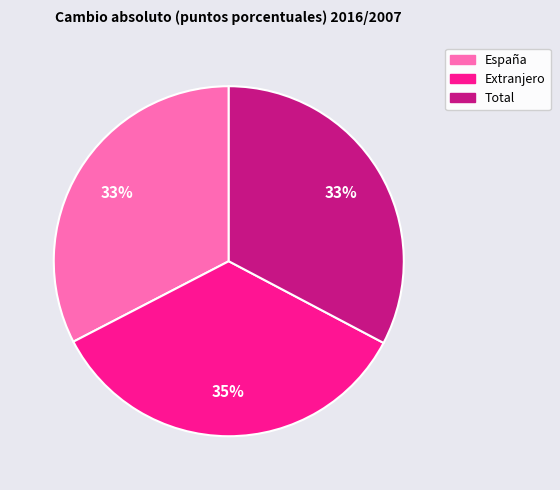

How many segments does this pie chart have?

3